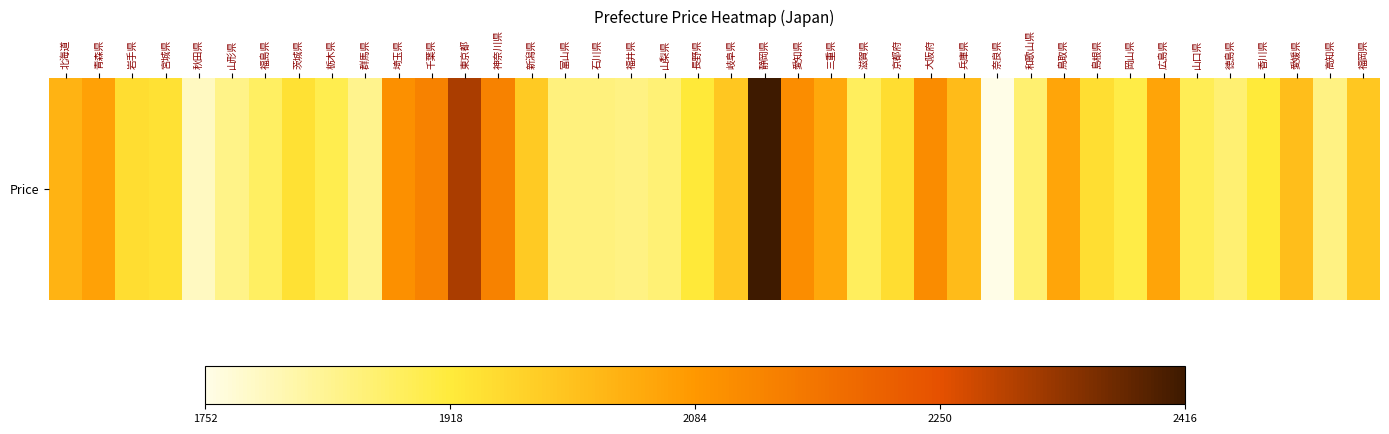

Approximately how many times larger is the value at 石川県 compared to 高知県?

1.0